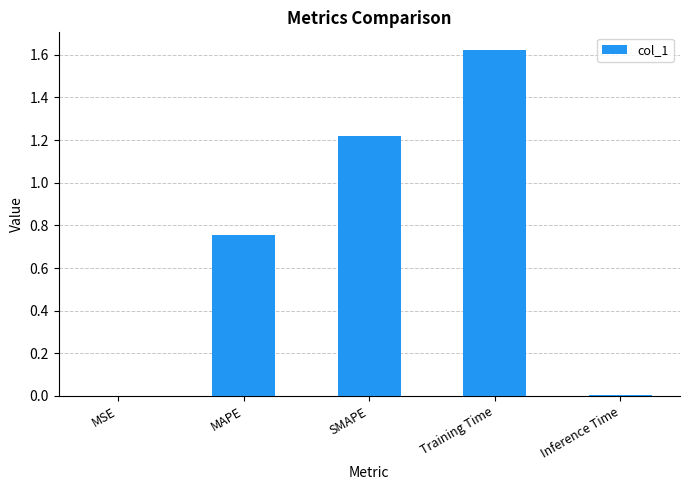

What is the average value?

0.7